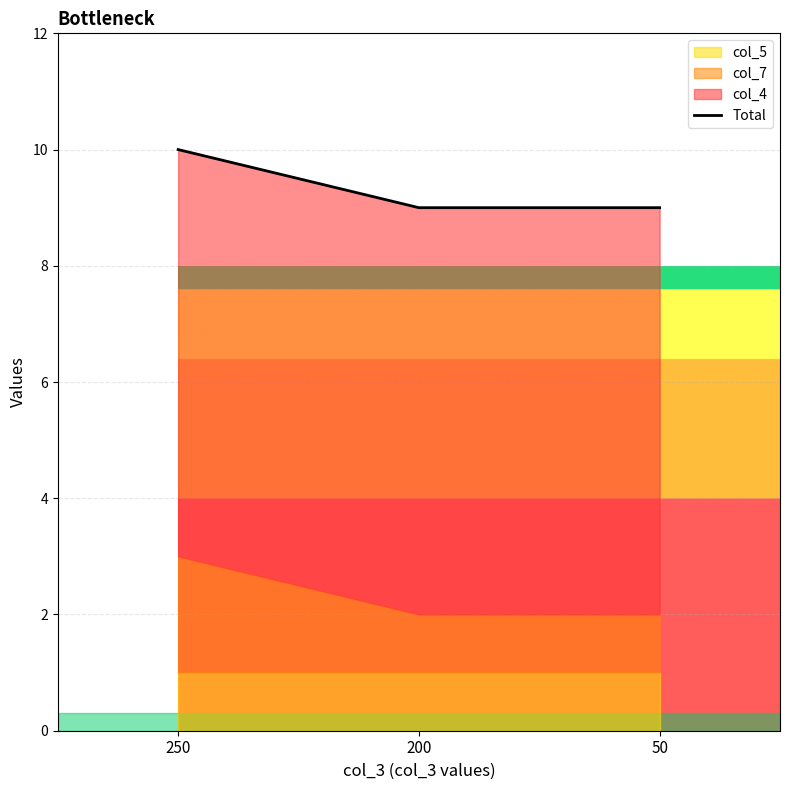

Count the number of values greater than 9.

1